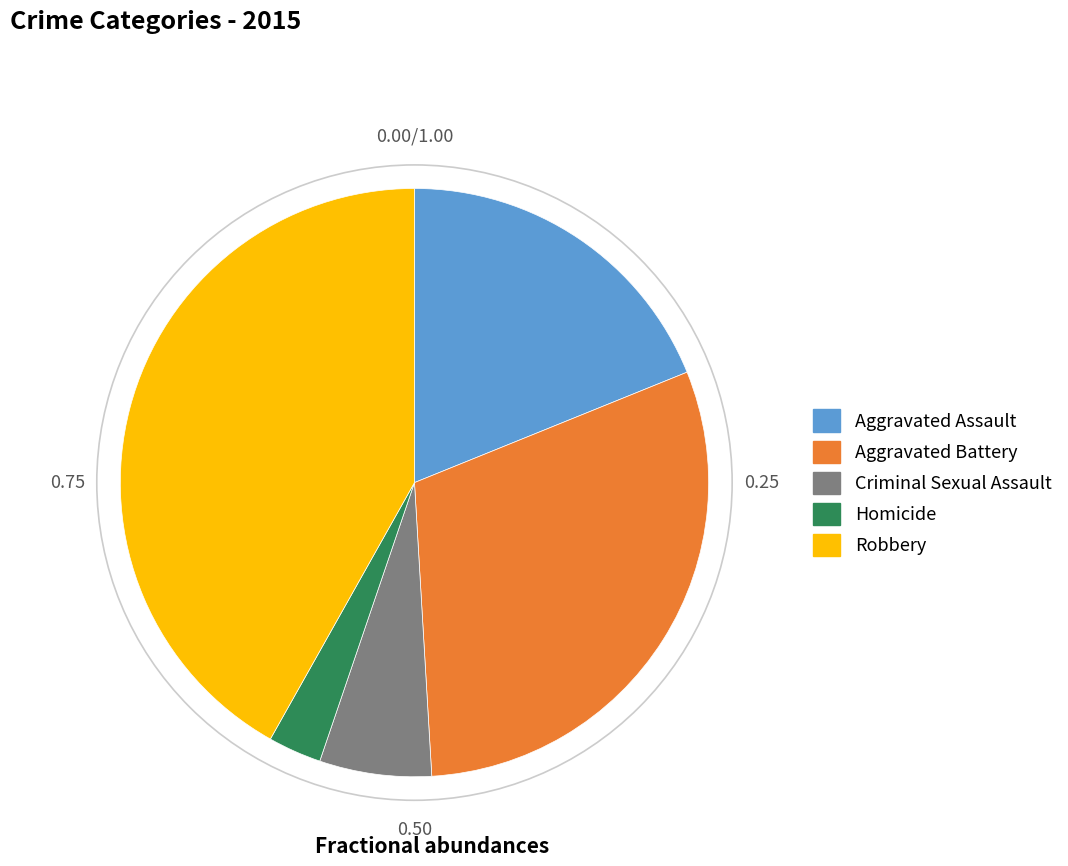

Rank the categories by value from lowest to highest.

Homicide, Criminal Sexual Assault, Aggravated Assault, Aggravated Battery, Robbery